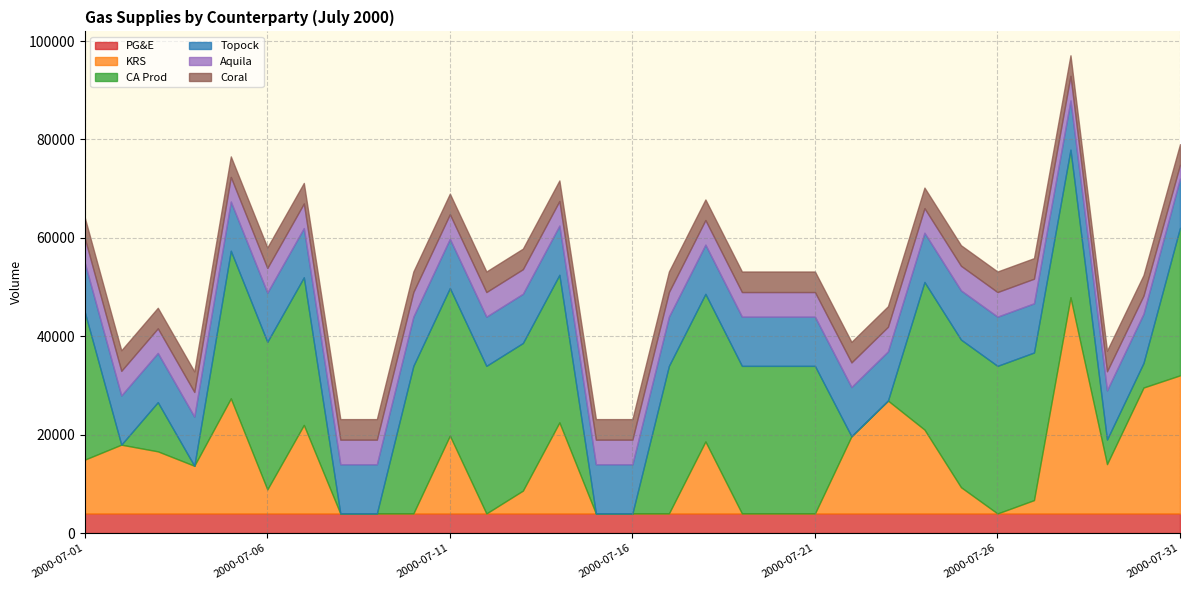

In CA Prod, how many points are lower than both neighbors (excluding endpoints)?

2